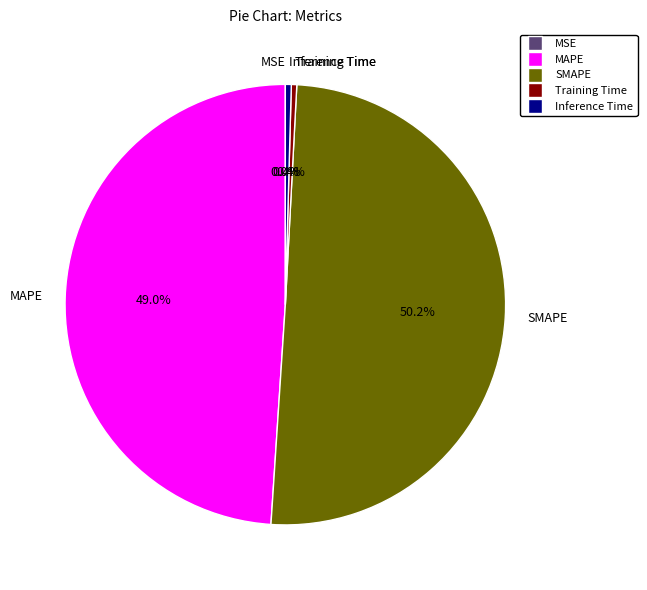

What is the total percentage of SMAPE and Training Time?

50.6%